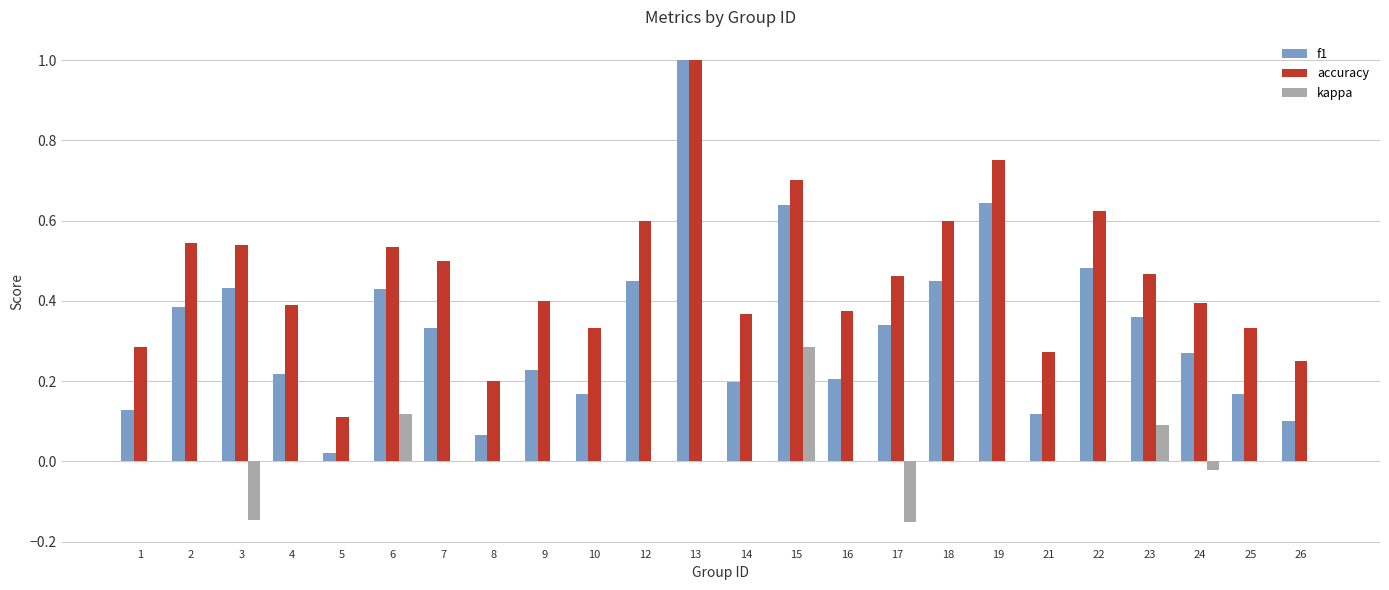

What is the sum of all accuracy values?

11.0